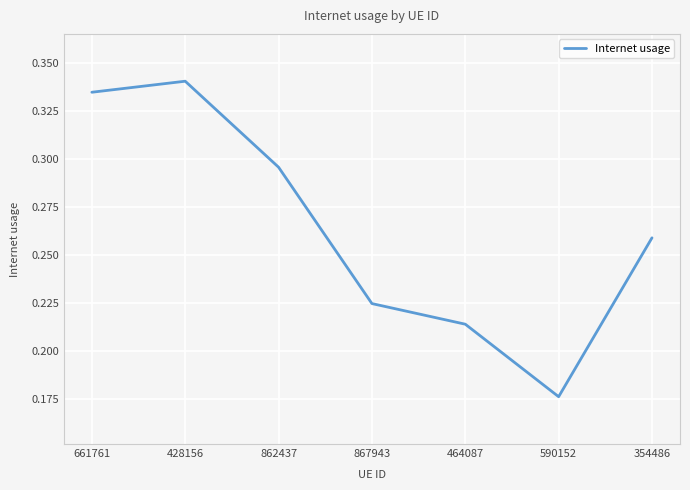

Rank the categories by value from lowest to highest.

590152, 464087, 867943, 354486, 862437, 661761, 428156